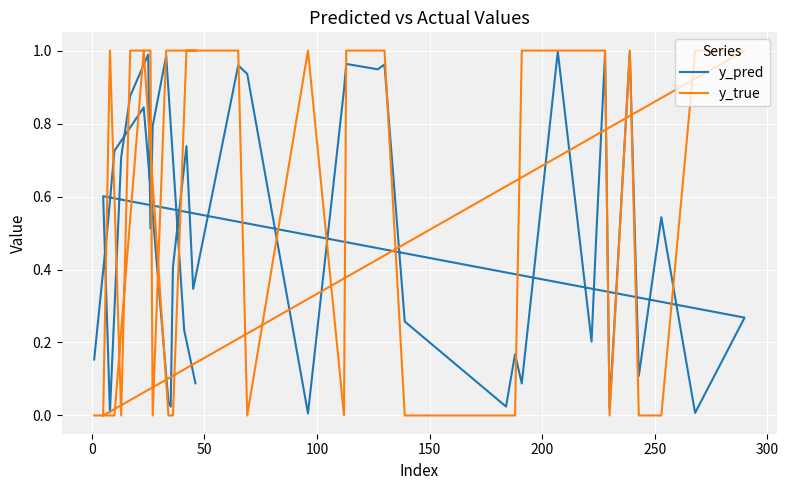

What is the average value of the y_pred series?

0.5